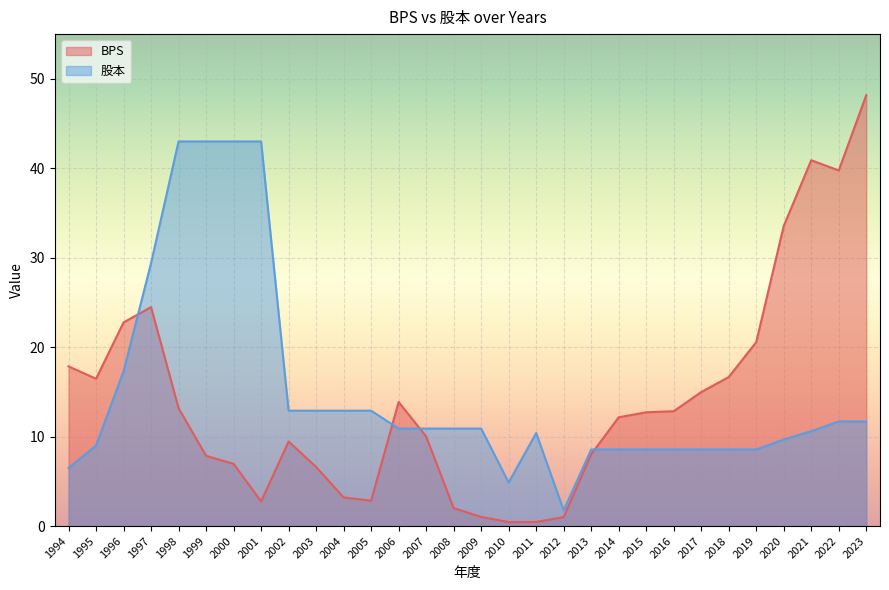

How many interior local valleys does the BPS series have?

5